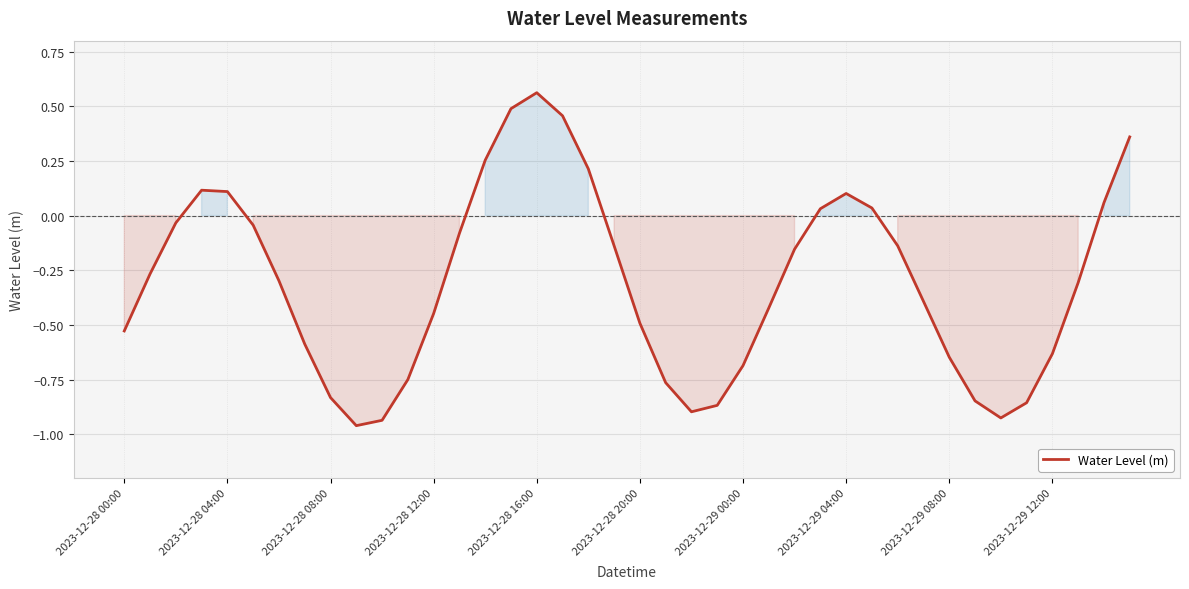

How many lines are shown in the chart?

1